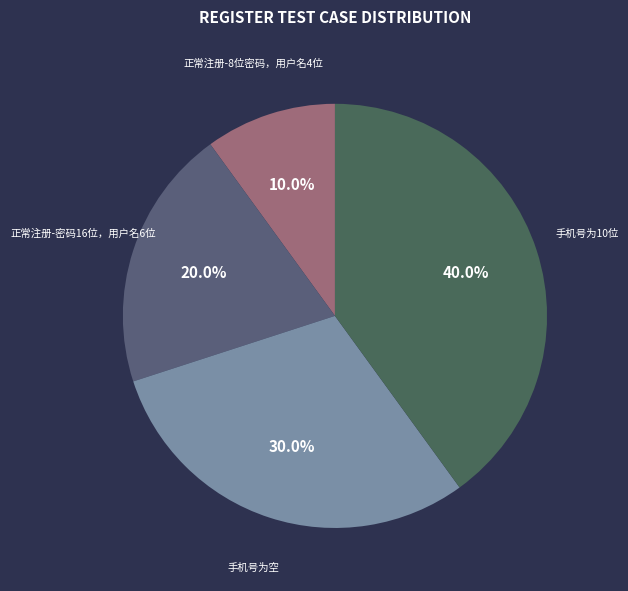

How many slices are in this pie chart?

4